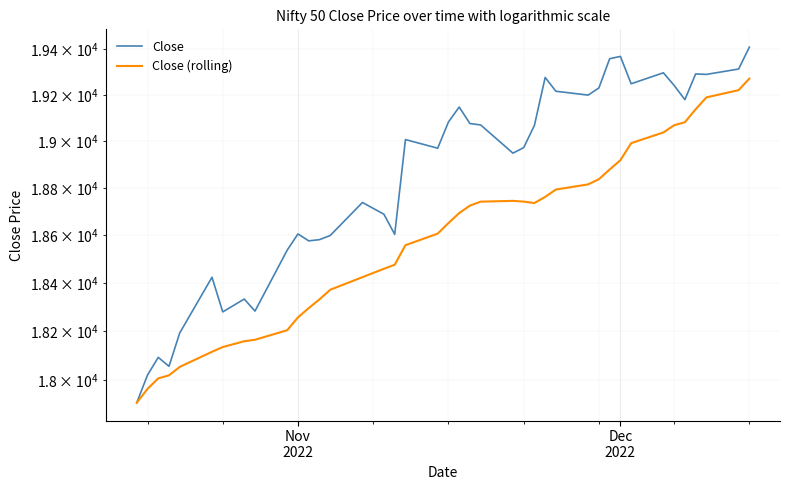

How many lines are shown in the chart?

2